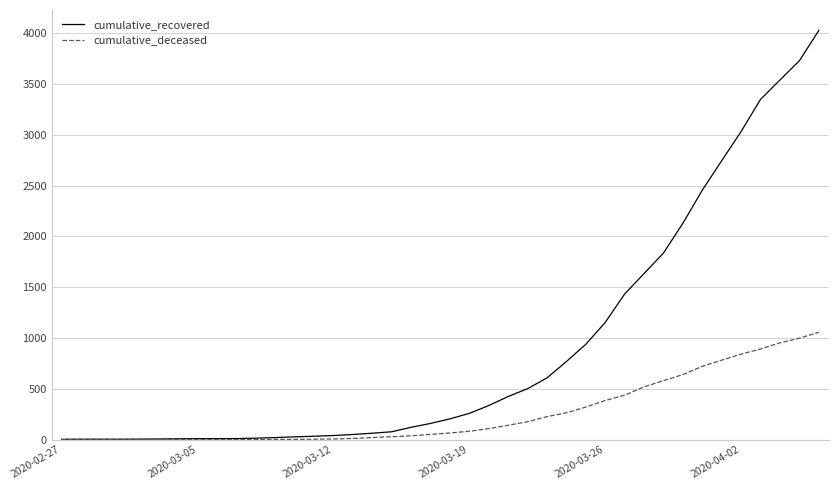

List the series in order of their overall mean, highest first.

cumulative_recovered, cumulative_deceased